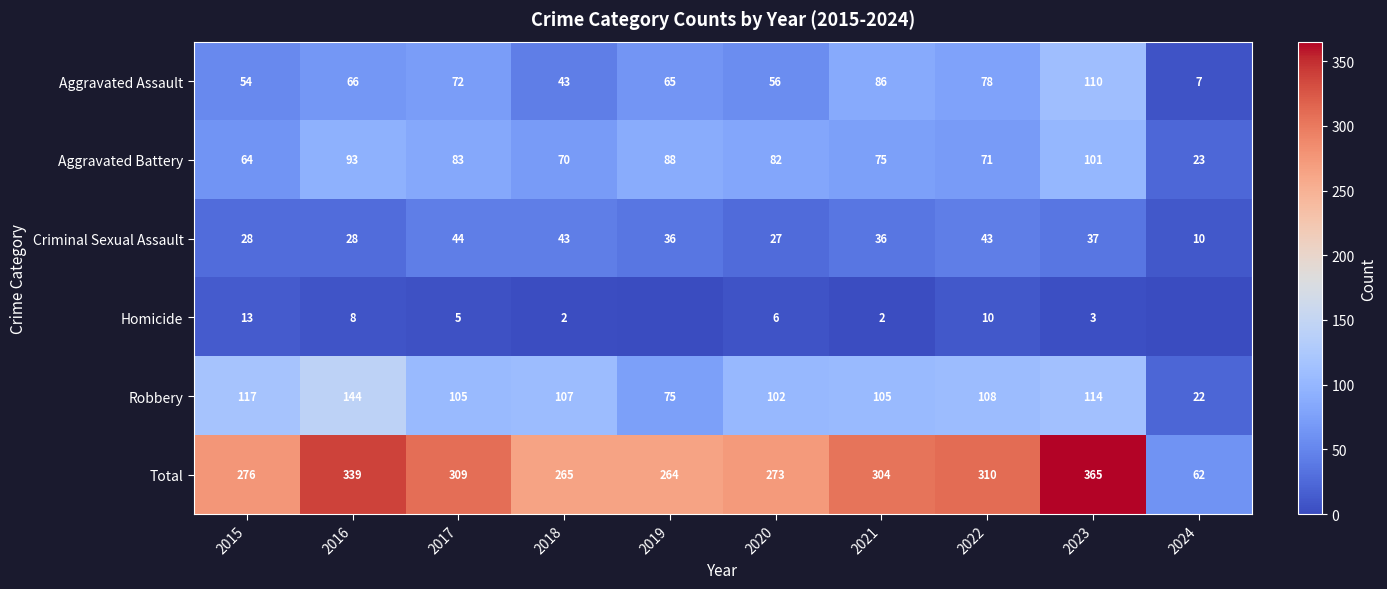

What is the approximate value of Aggravated Battery at 2016, to the nearest 5?

95